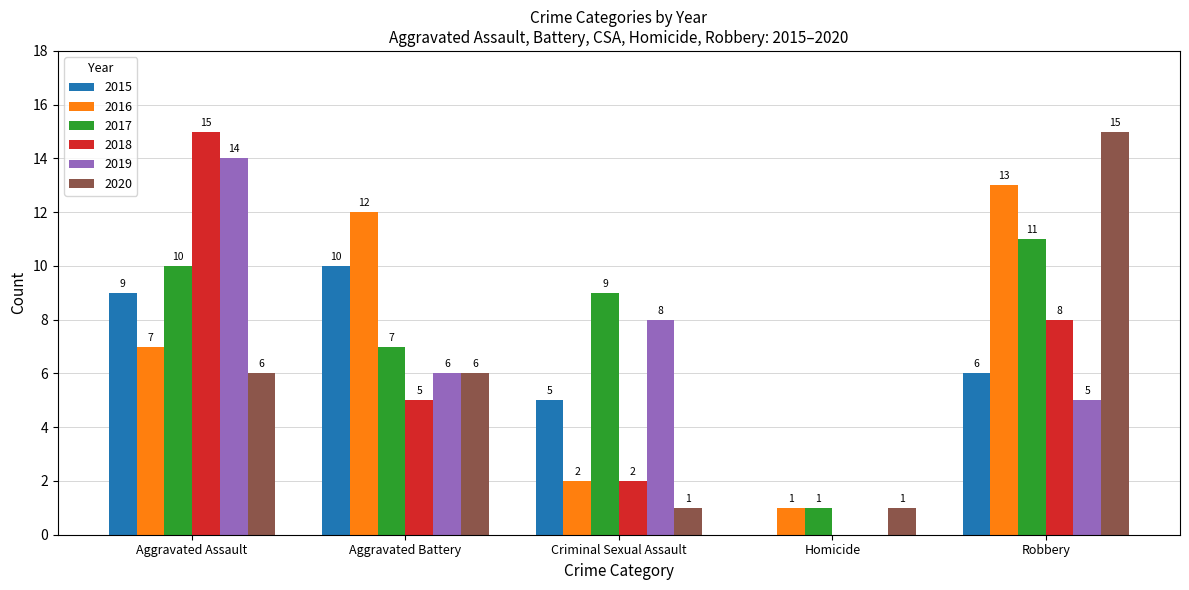

What is the total value across all series at Aggravated Assault?

61